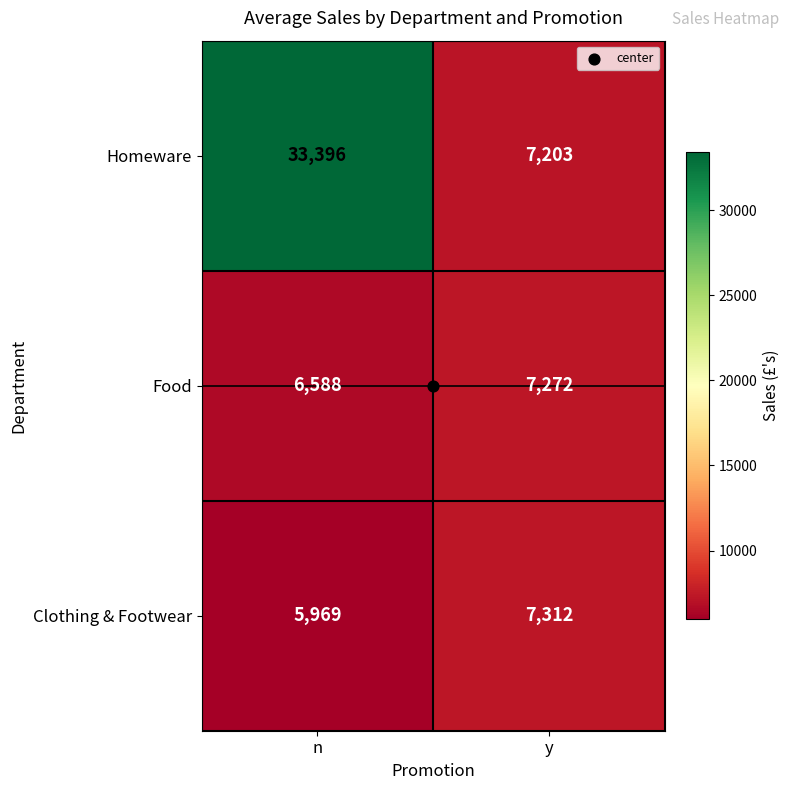

Between n and y, which series saw the biggest shift?

Homeware